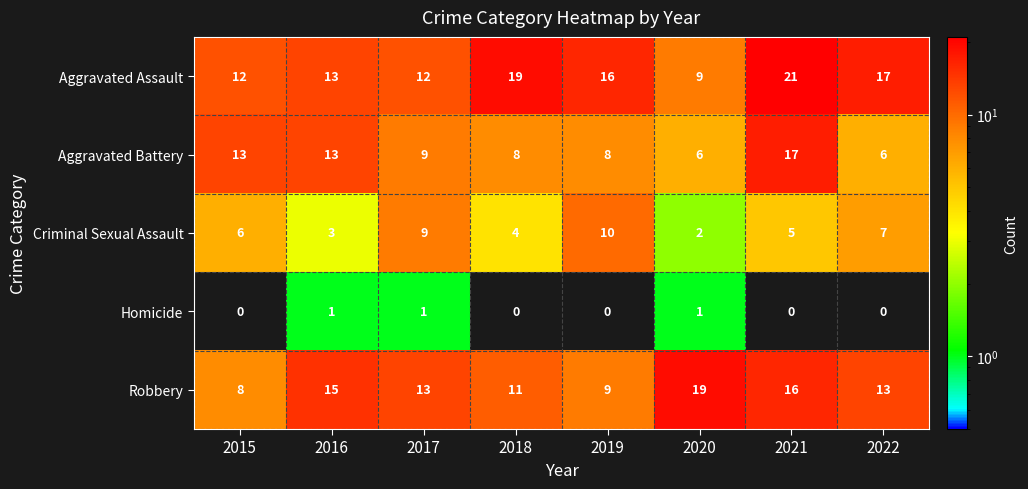

Which category has the highest value in the Robbery series?

2020